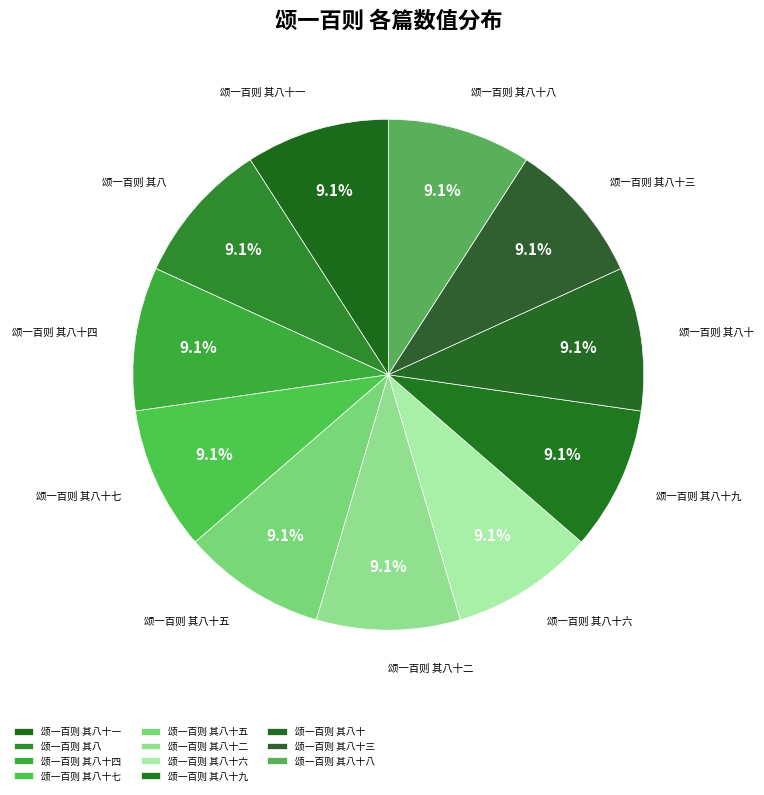

What is the ratio of the value at 颂一百则 其八十一 to the value at 颂一百则 其八十五?

1.0